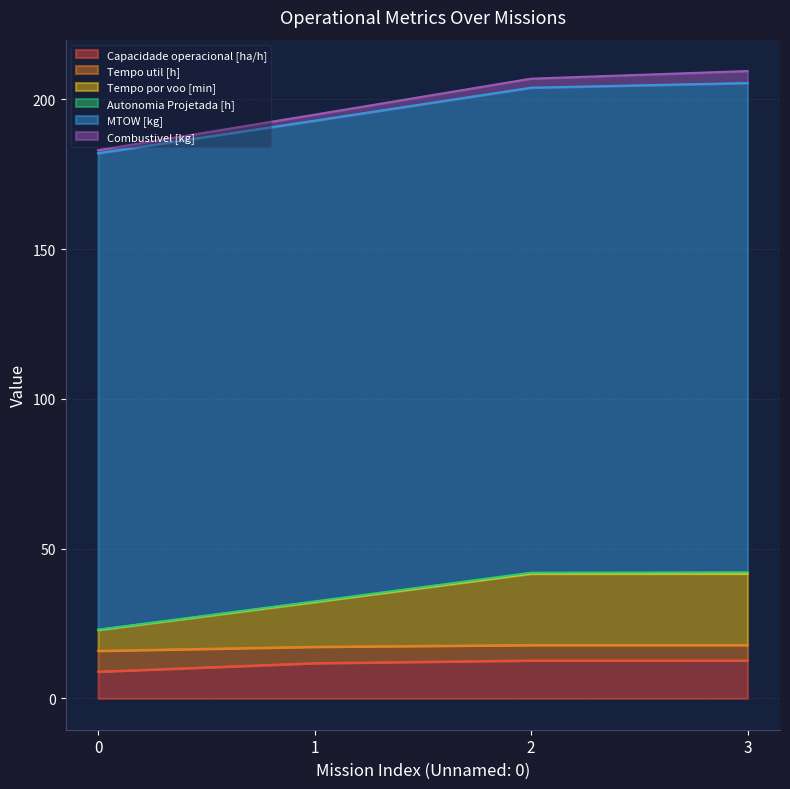

True or false: Tempo util [h] and Capacidade operacional [ha/h] intersect in this chart.

False